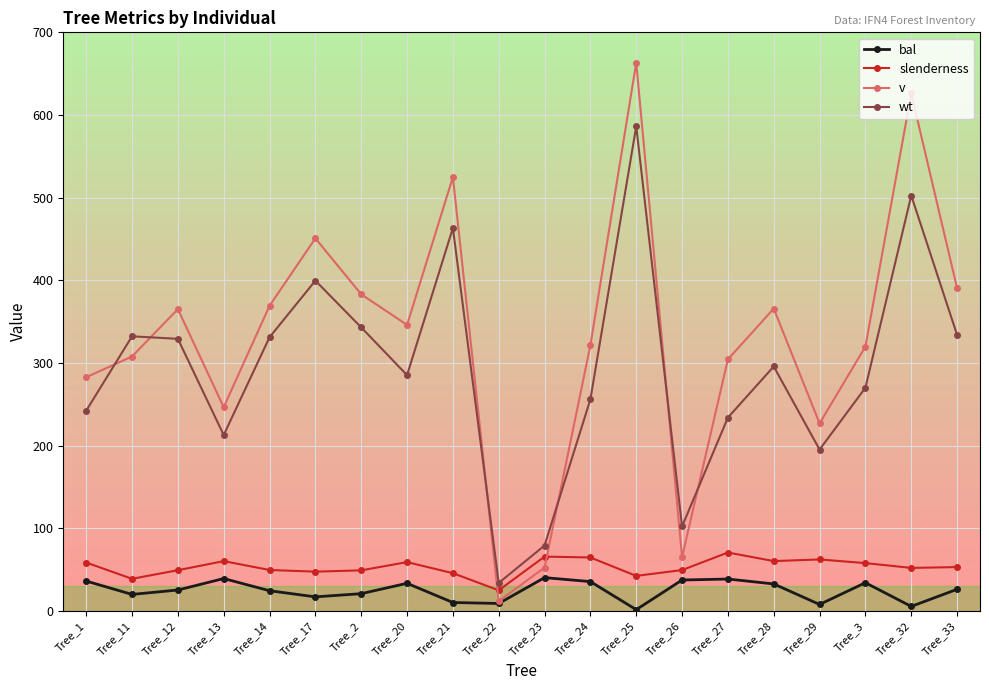

What is the difference between the bal values at Tree_33 and Tree_2?

5.3